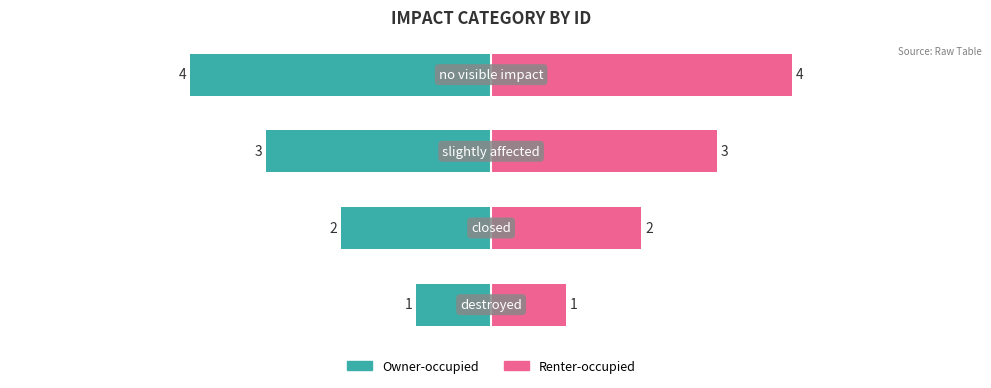

What are all the series names shown in the legend?

Owner-occupied, Renter-occupied